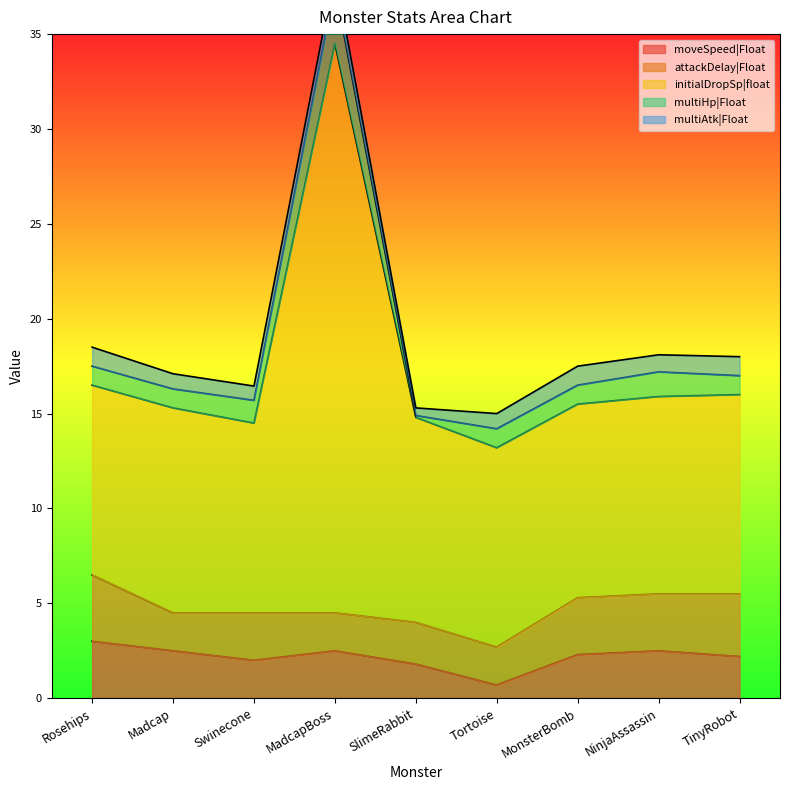

What is the total value across all series at SlimeRabbit?

15.3